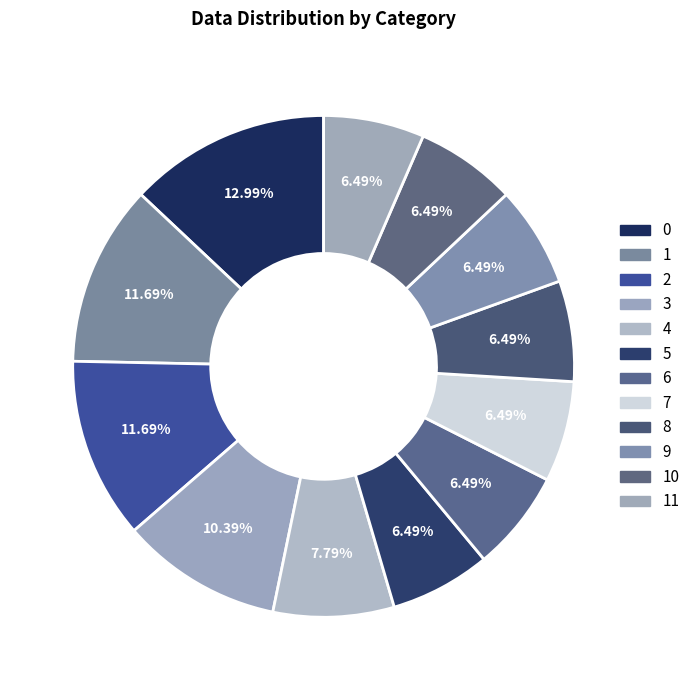

How many segments does this pie chart have?

12